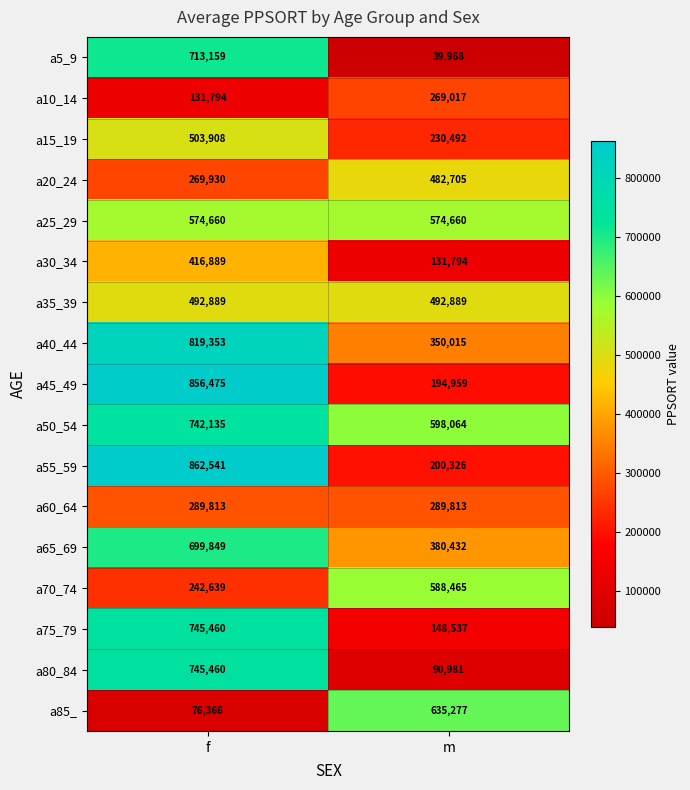

What is the average value of the a25_29 series?

574660